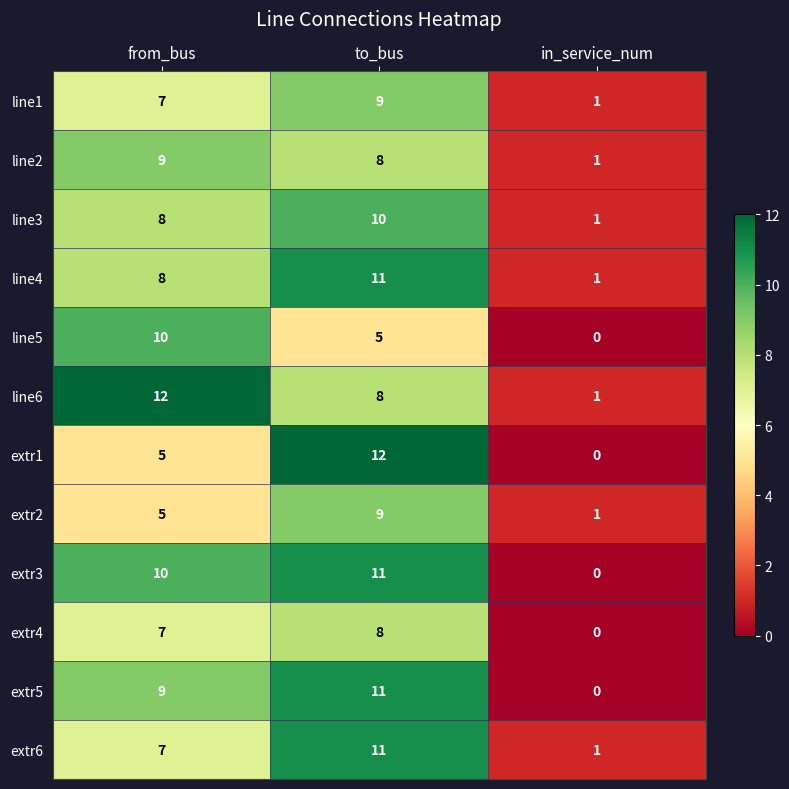

What is the total value across all series at in_service_num?

7